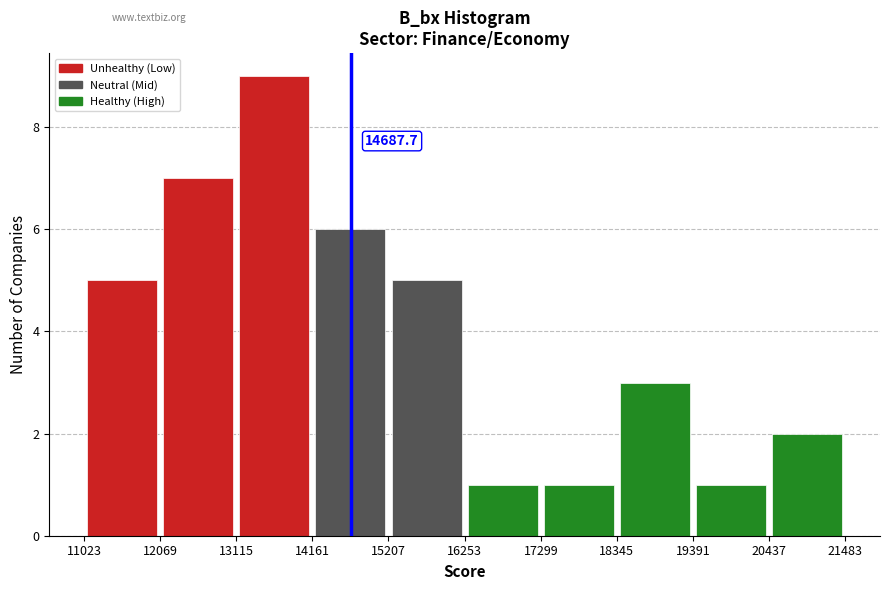

Over which range of the x-axis is the bar tallest?

13200 to 14200